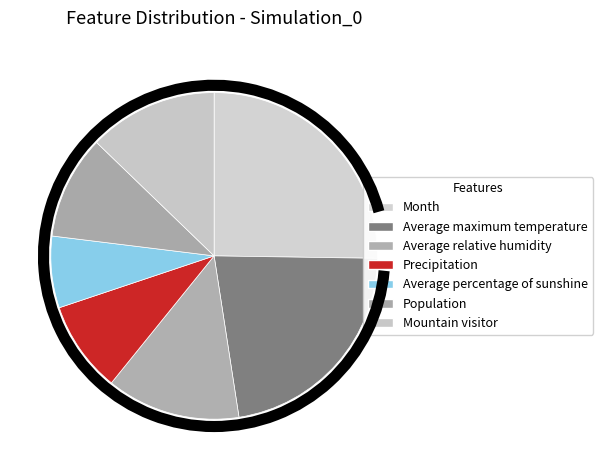

Is Average relative humidity the majority of the pie?

No